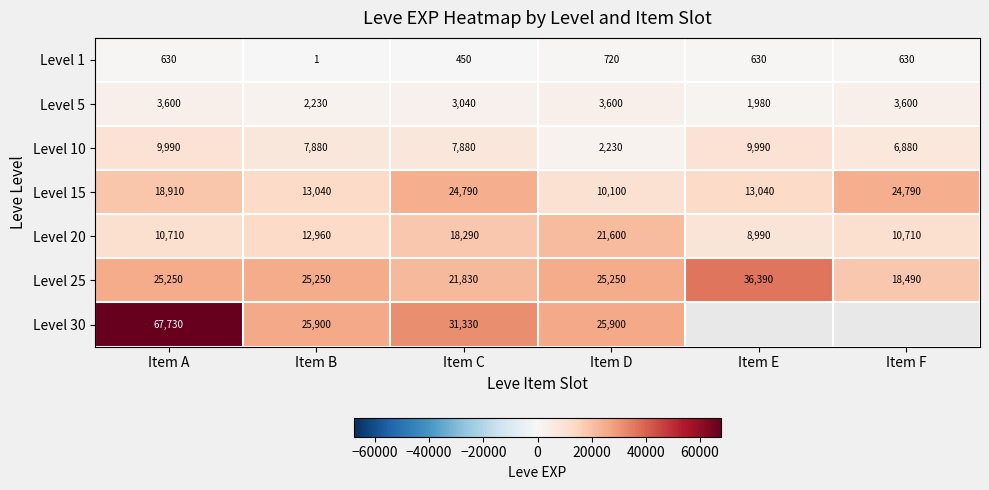

What is the difference between the highest and lowest values at Item A?

67100